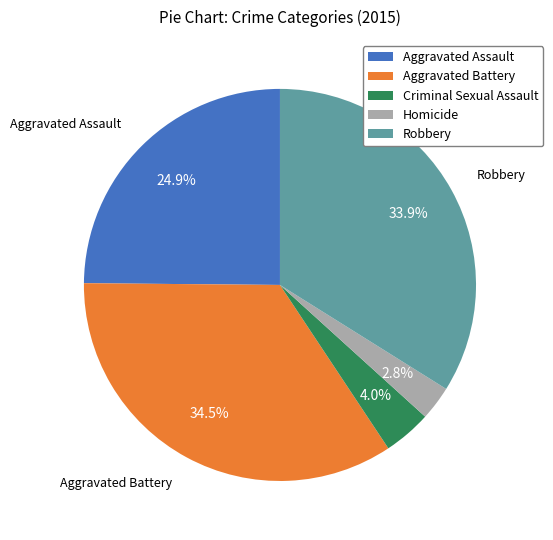

Between Criminal Sexual Assault and Aggravated Battery, which is larger?

Aggravated Battery